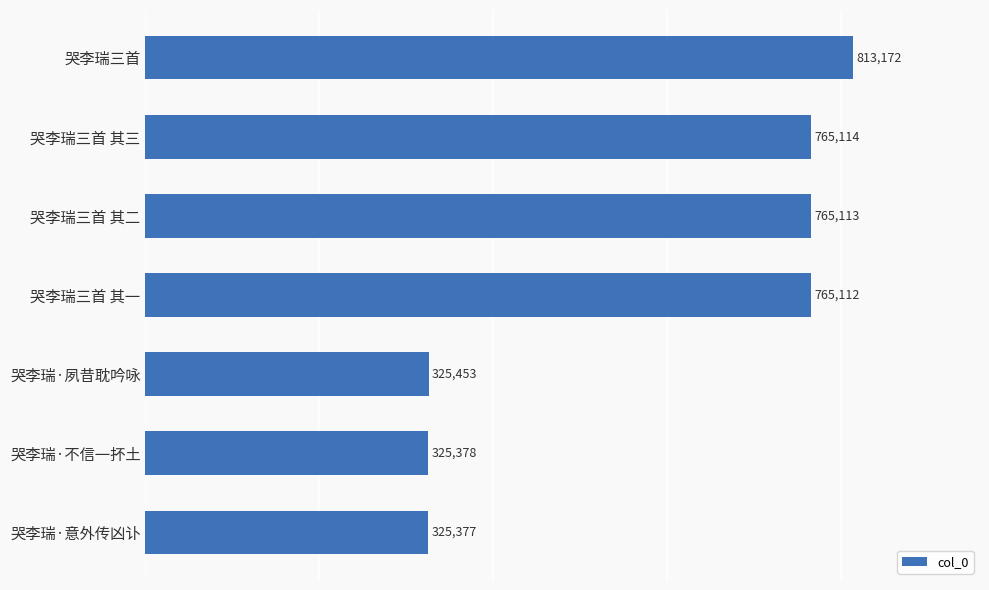

List the labels in order of value, smallest first.

哭李瑞·意外传凶讣, 哭李瑞·不信一抔土, 哭李瑞·夙昔耽吟咏, 哭李瑞三首 其一, 哭李瑞三首 其二, 哭李瑞三首 其三, 哭李瑞三首